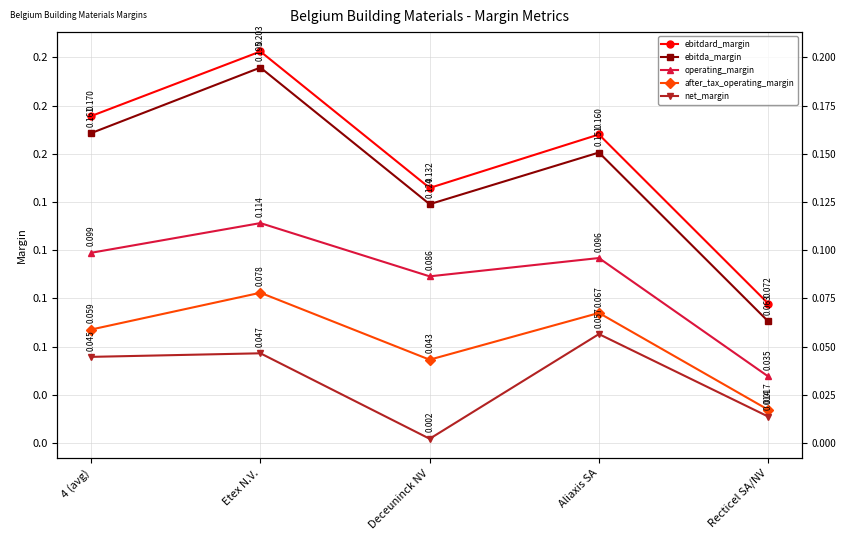

List the series in order of their peak value, highest first.

ebitdard_margin, ebitda_margin, operating_margin, after_tax_operating_margin, net_margin